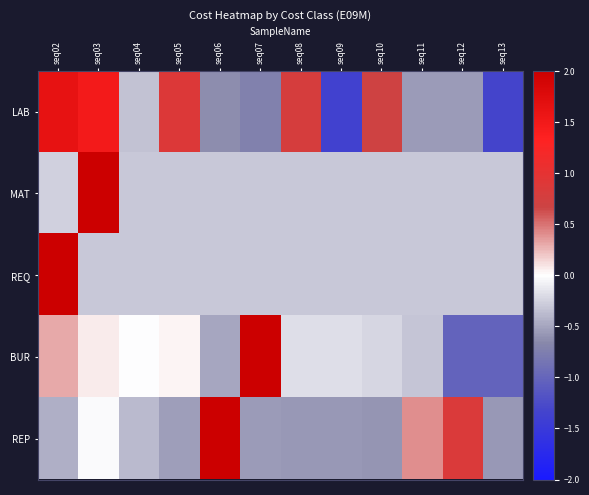

What is the difference between the highest and lowest values at seq04?

0.4